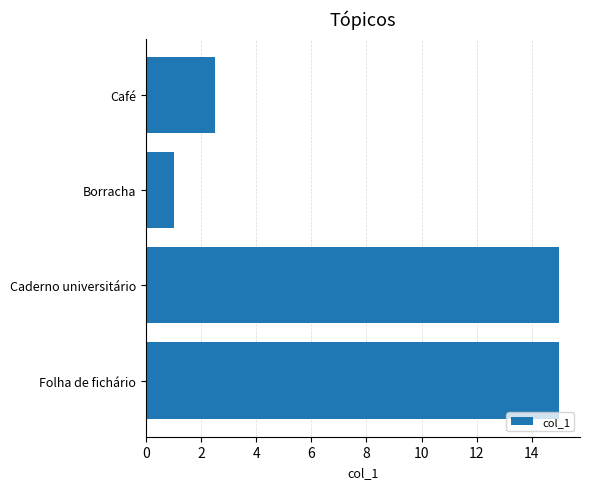

Reading bottom to top, transcribe all the data shown in this chart.

15.0	15.0	1.0	2.5